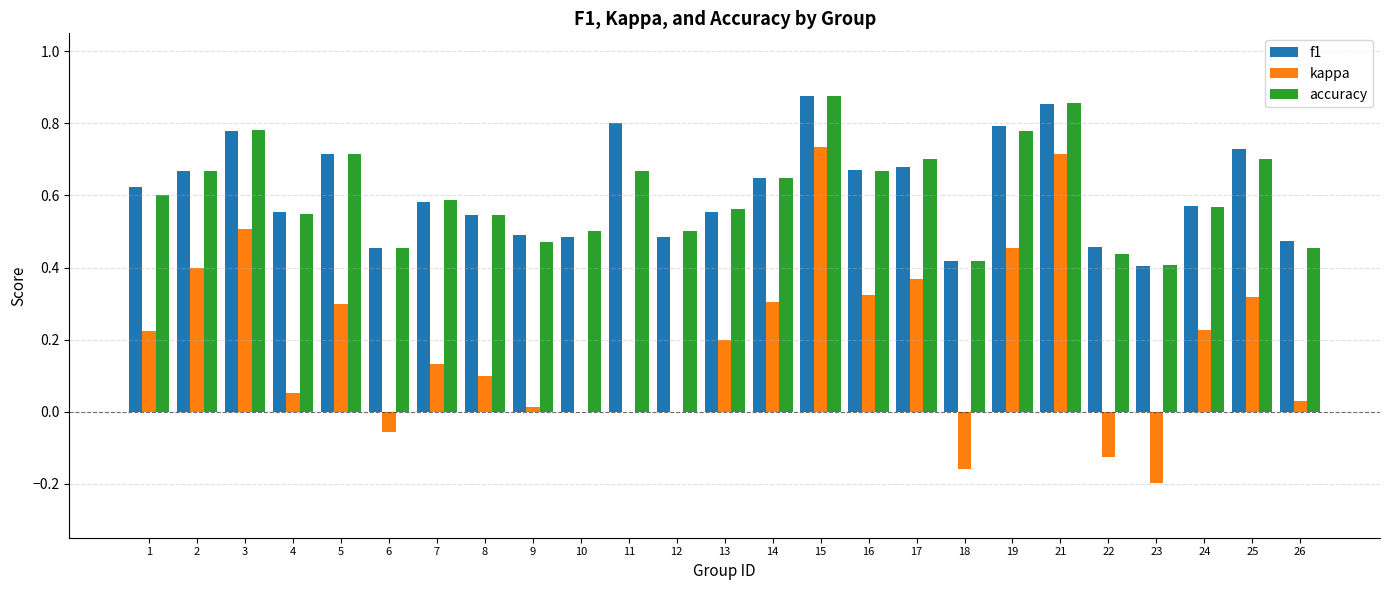

Is the value of accuracy at 21 greater than the value of f1 at 13?

Yes